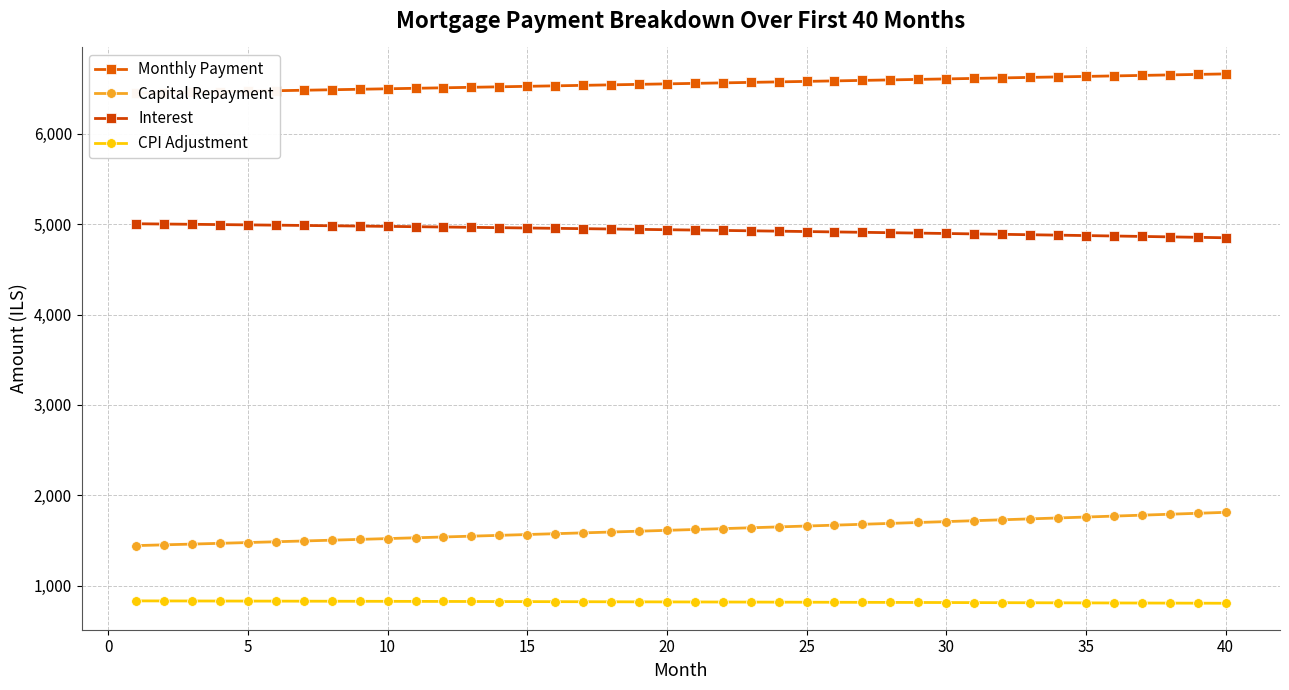

How many data points in Interest are above 4938?

20